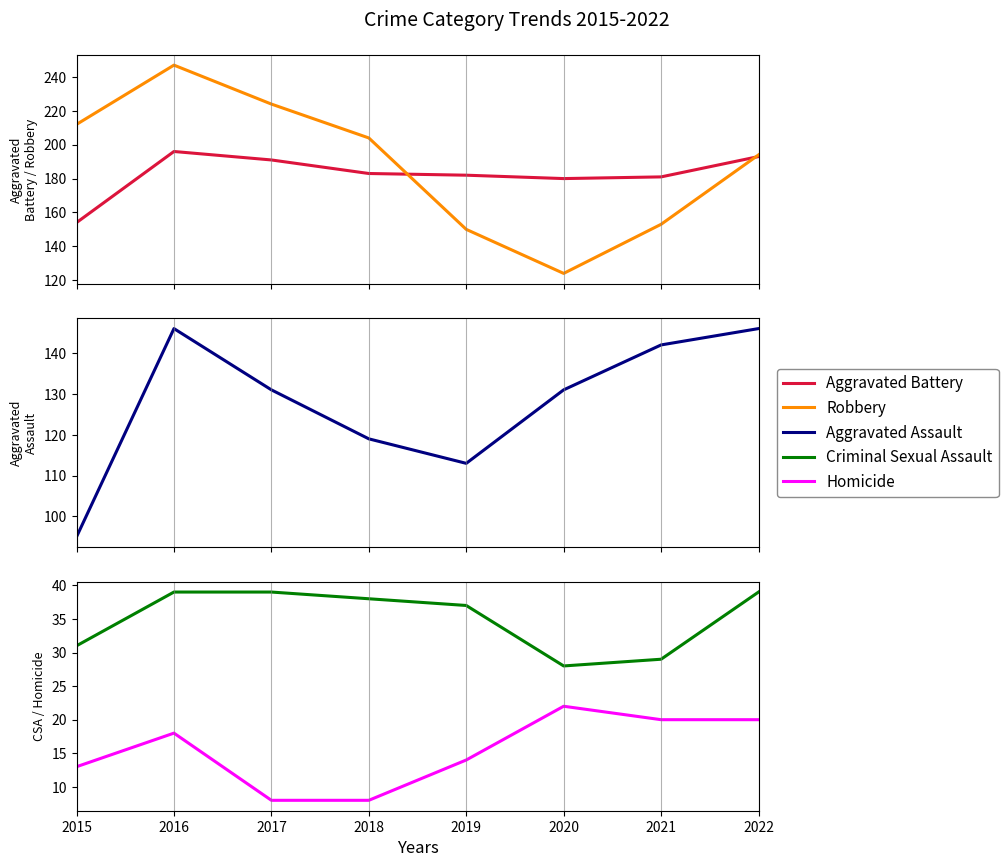

Which series has the widest spread of values?

Robbery